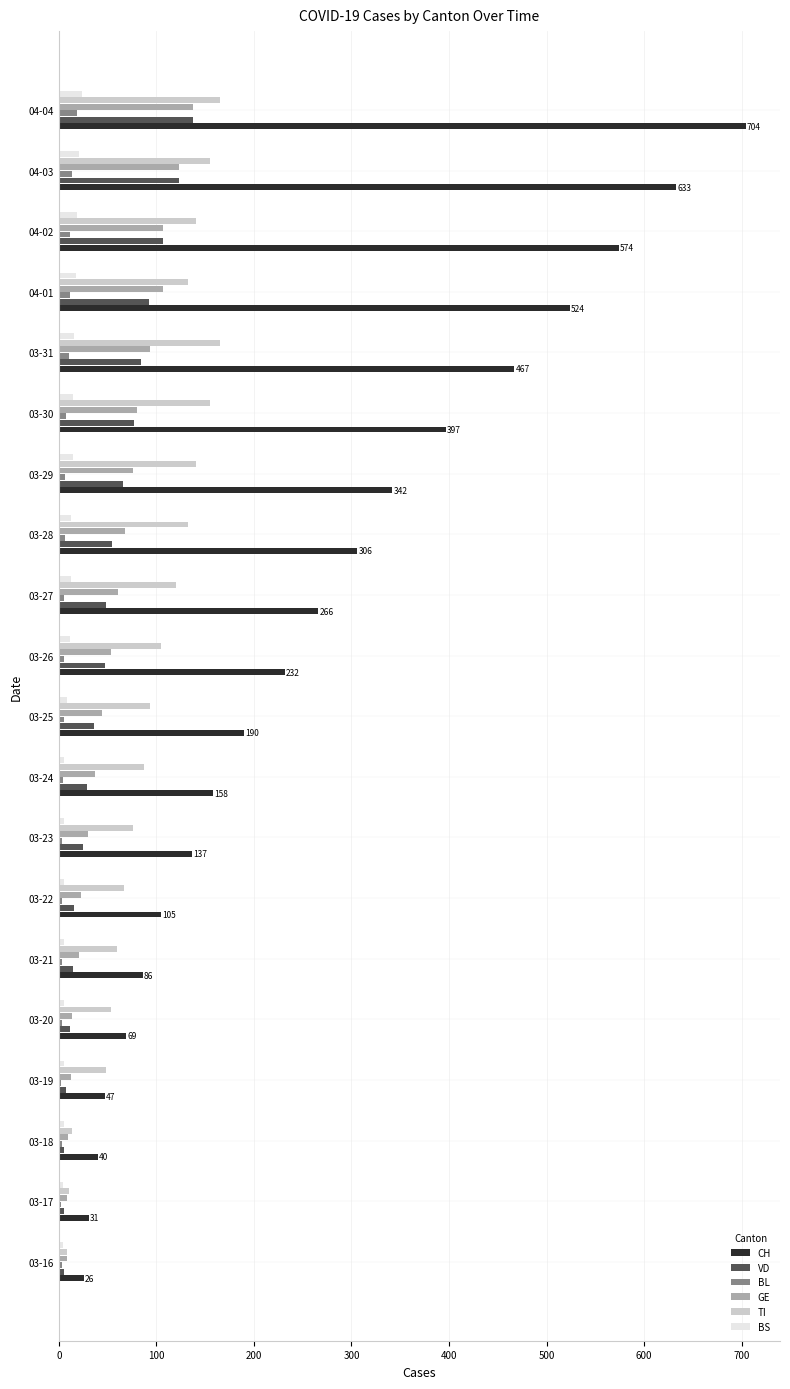

Between 03-17 and 03-31, which series saw the biggest shift?

CH